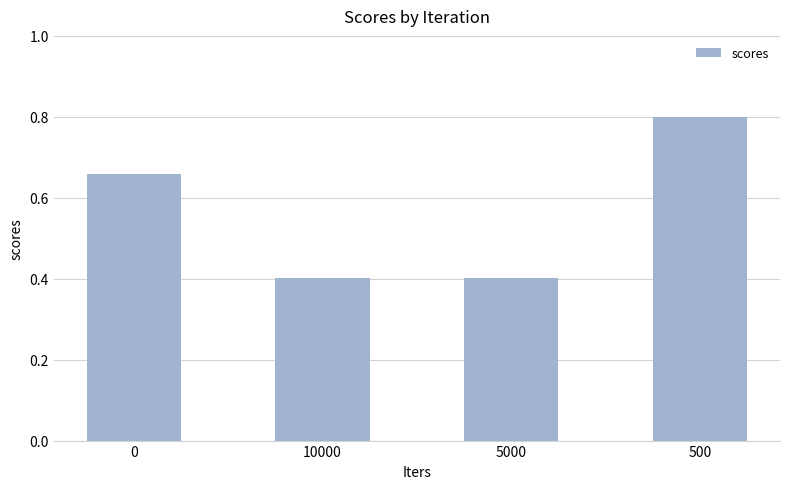

What is the label of the 3rd bar from the left?

5000